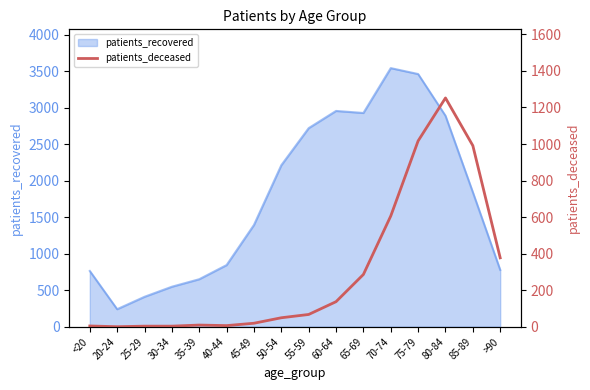

The patients_recovered series shows 4422 at 80-84. True or false?

False